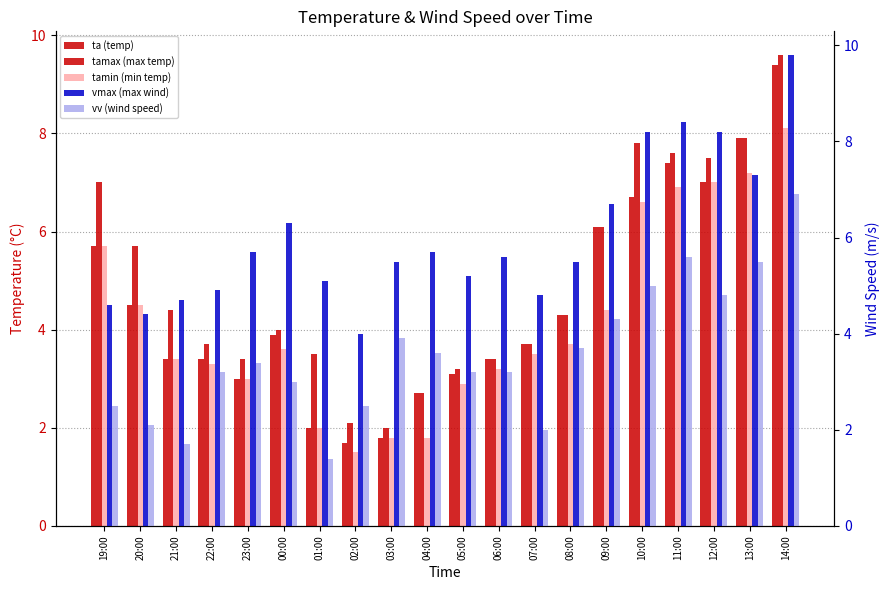

At how many categories does at least one series exceed 4?

19